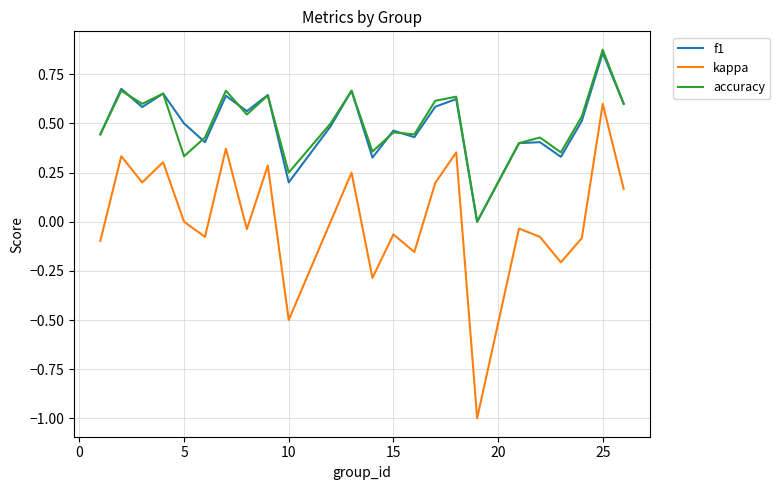

True or false: accuracy and kappa cross at least once.

False